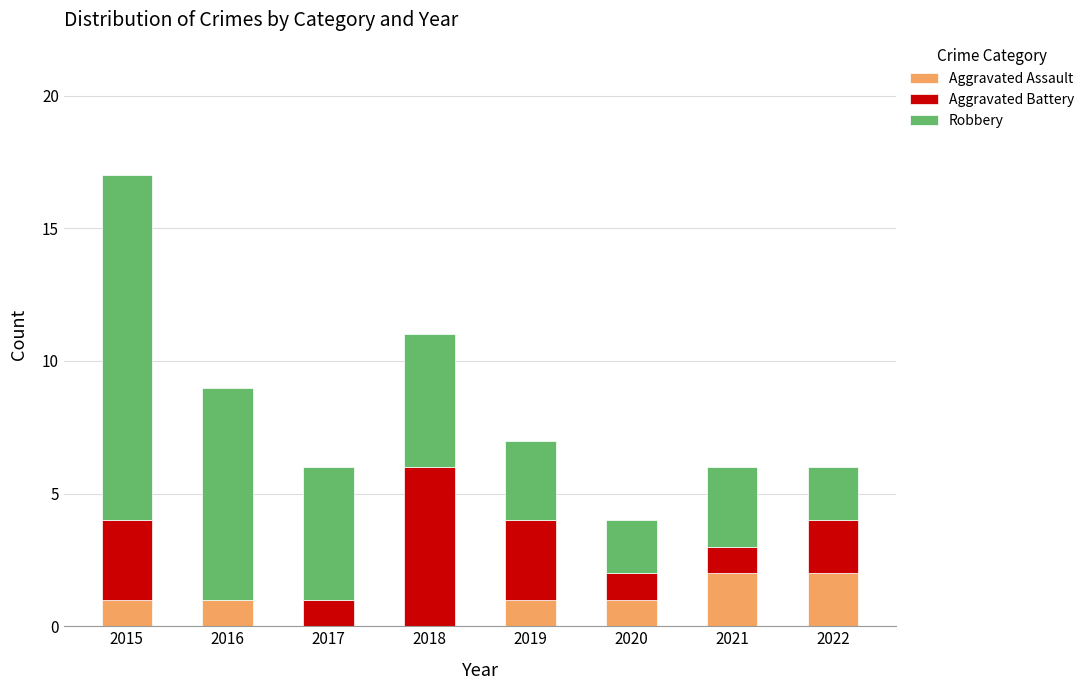

Reading right to left, what are the values for Aggravated Assault?

2022=2	2021=2	2020=1	2019=1	2018=0	2017=0	2016=1	2015=1